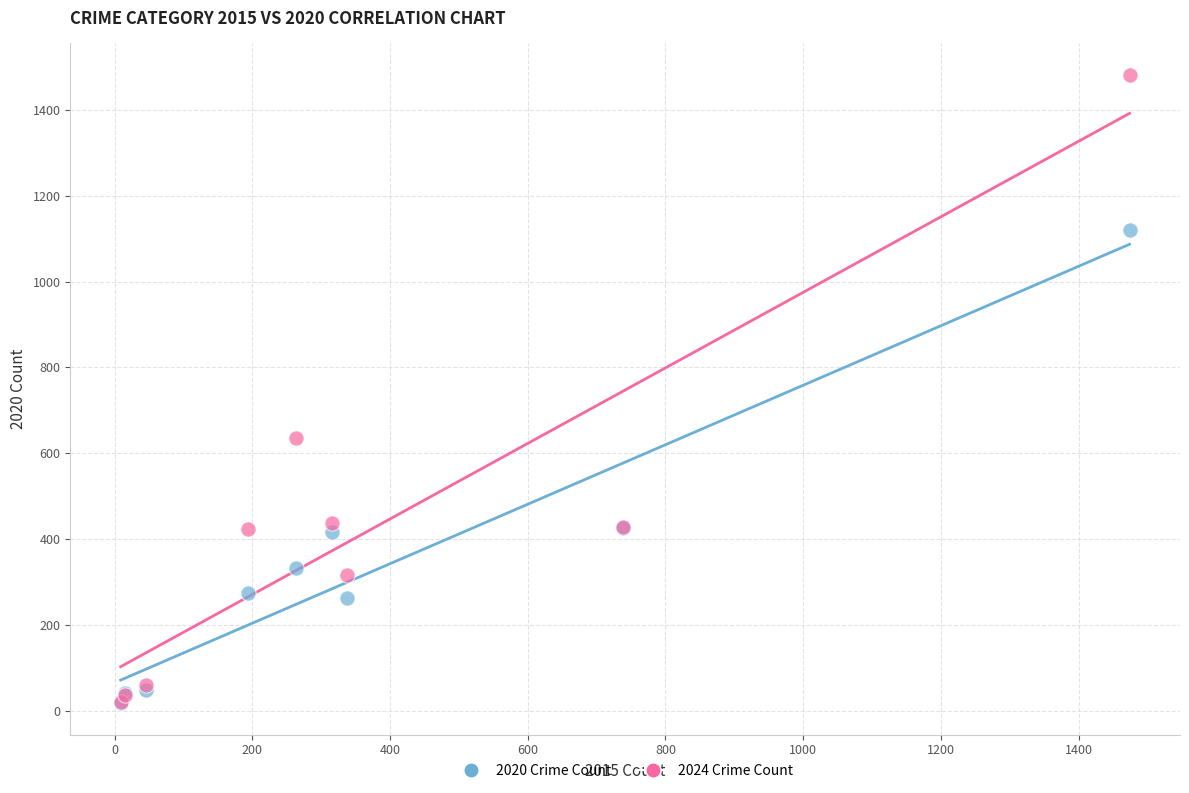

Across all series, what Y value is closest to 749?

635